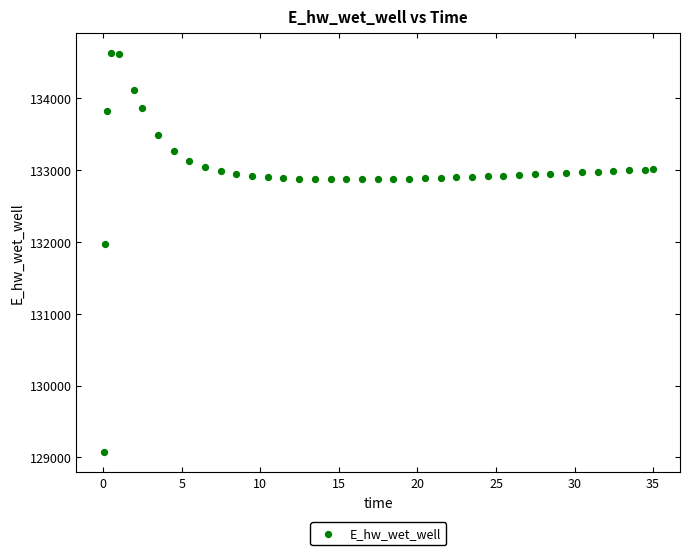

What is the range of Y values (max minus min)?

5557.7